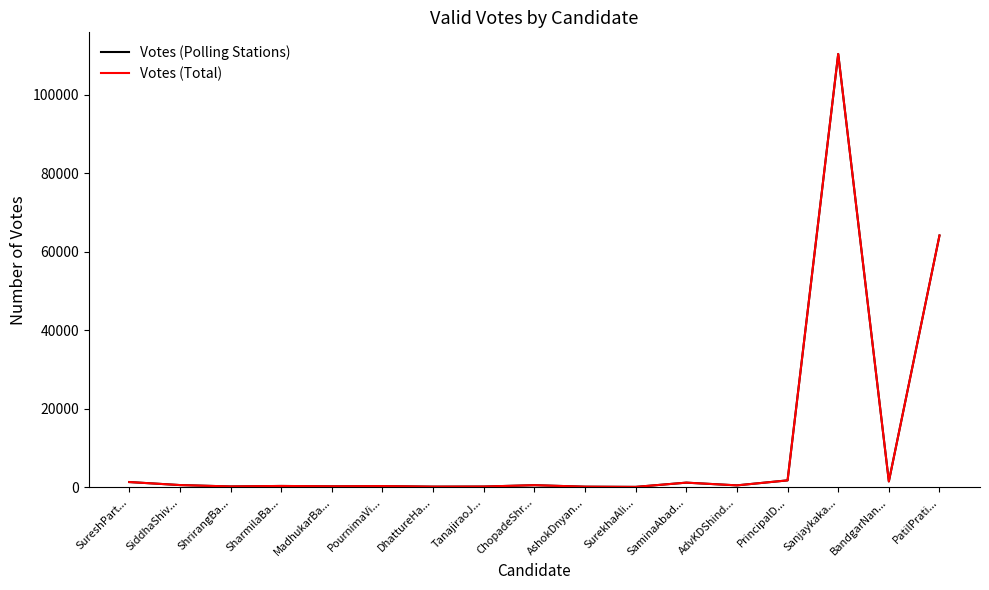

Is this an area chart (filled region under the line)?

No